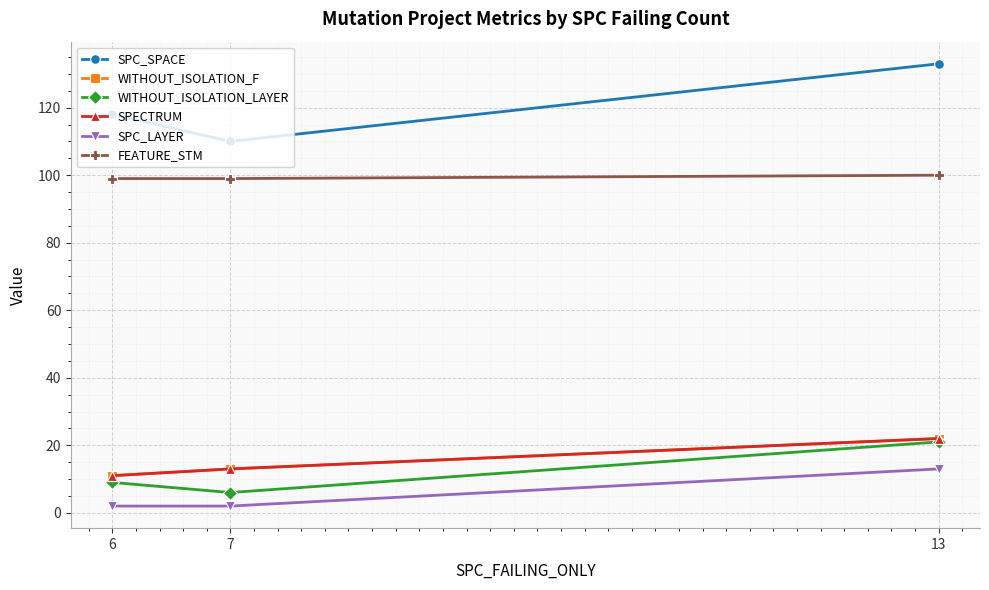

Does the chart have visible grid lines?

Yes